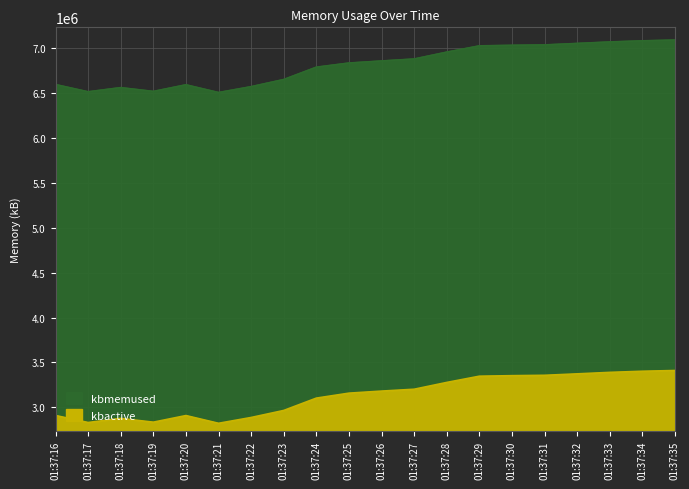

What is the maximum value for kbmemused?

7088236